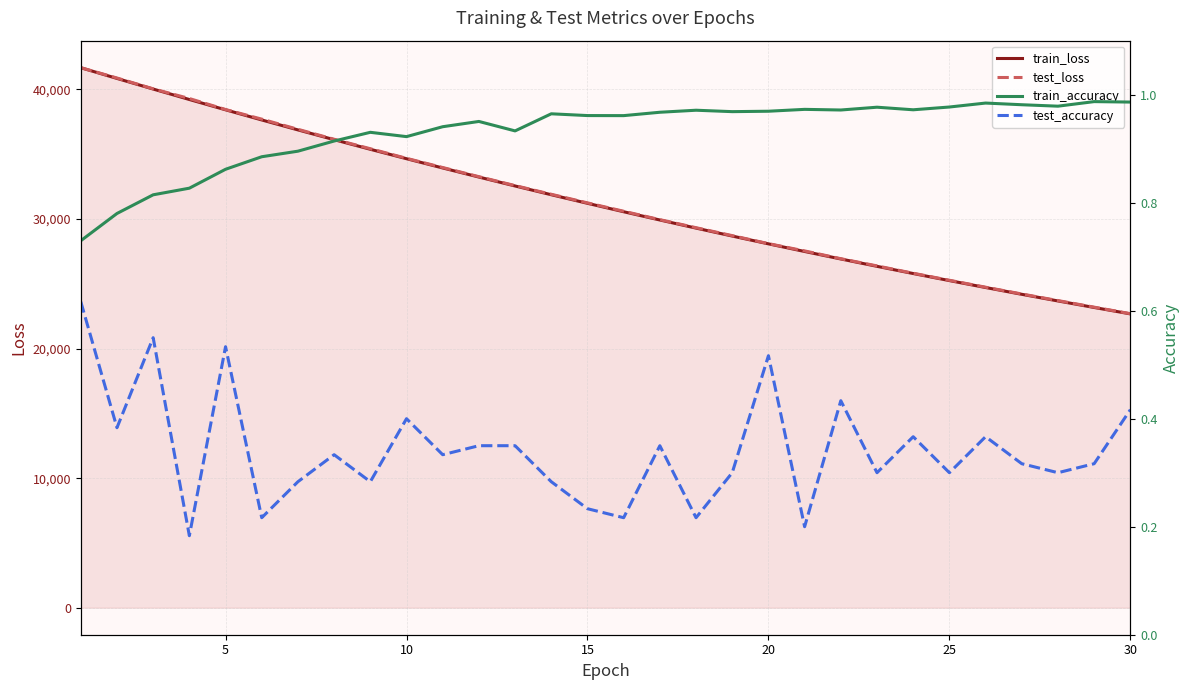

What are all the series names shown in the legend?

train_loss, test_loss, train_accuracy, test_accuracy